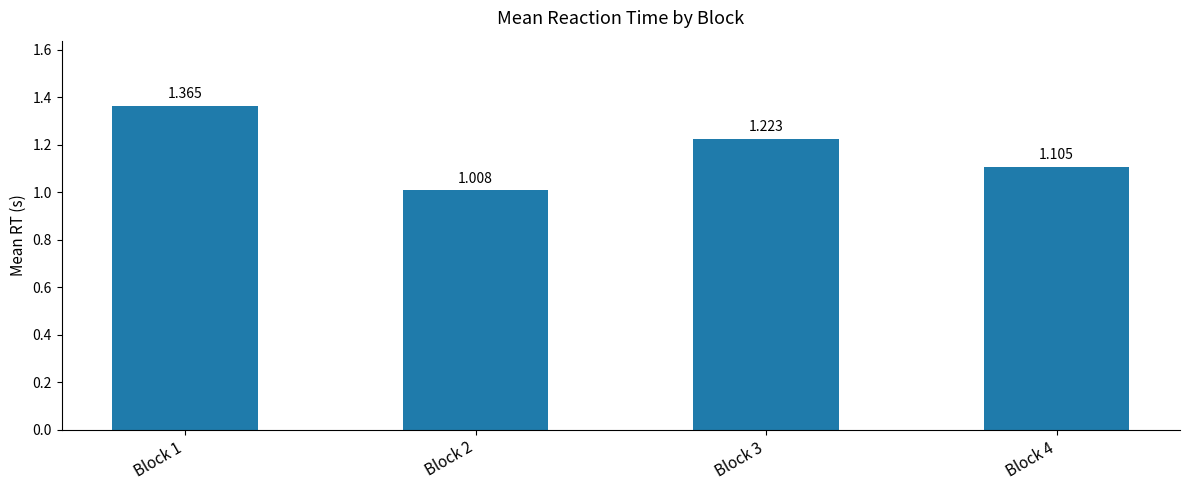

Are the bars grouped side by side (vs. stacked)?

No